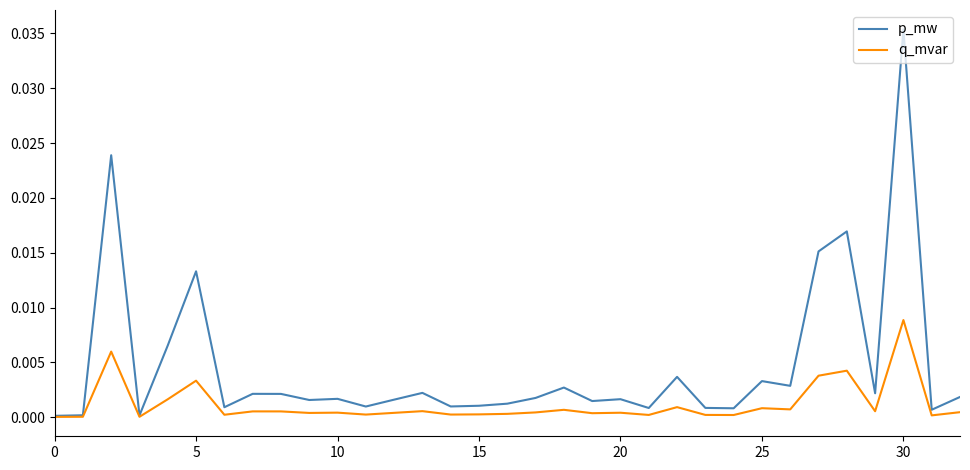

List the series in order of their overall mean, highest first.

p_mw, q_mvar